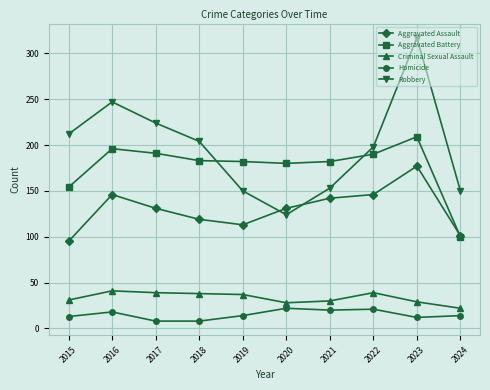

Is the value of Aggravated Battery at 2021 greater than the value of Robbery at 2022?

No